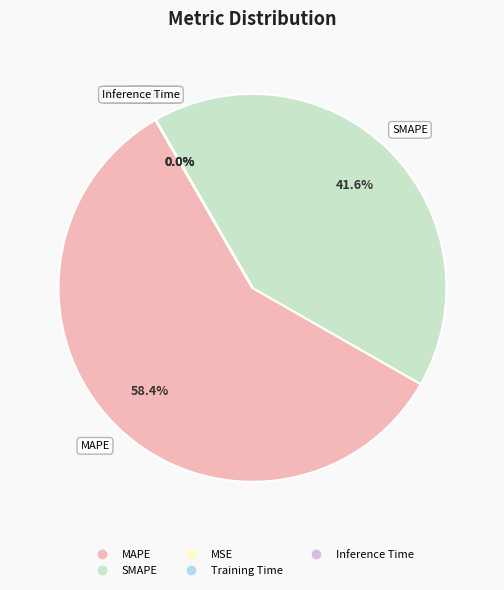

How much of the chart is everything except SMAPE?

58.4%